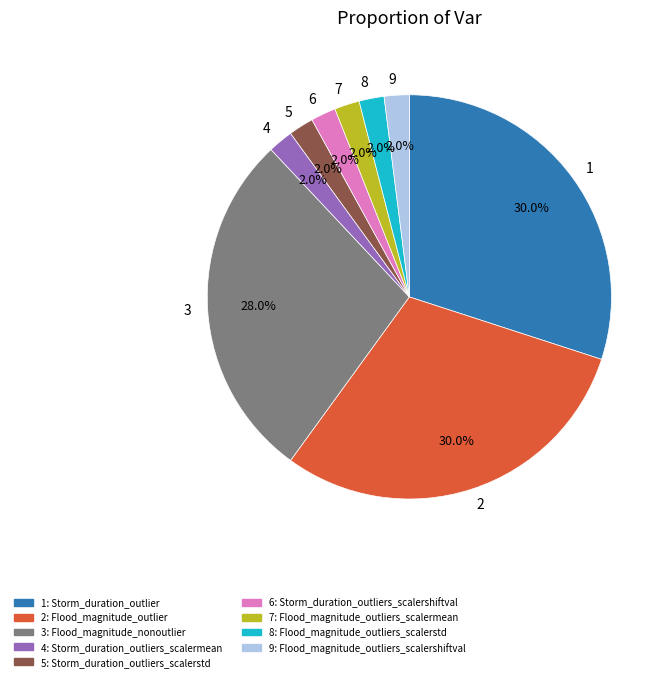

What portion of the pie excludes 4?

98.0%